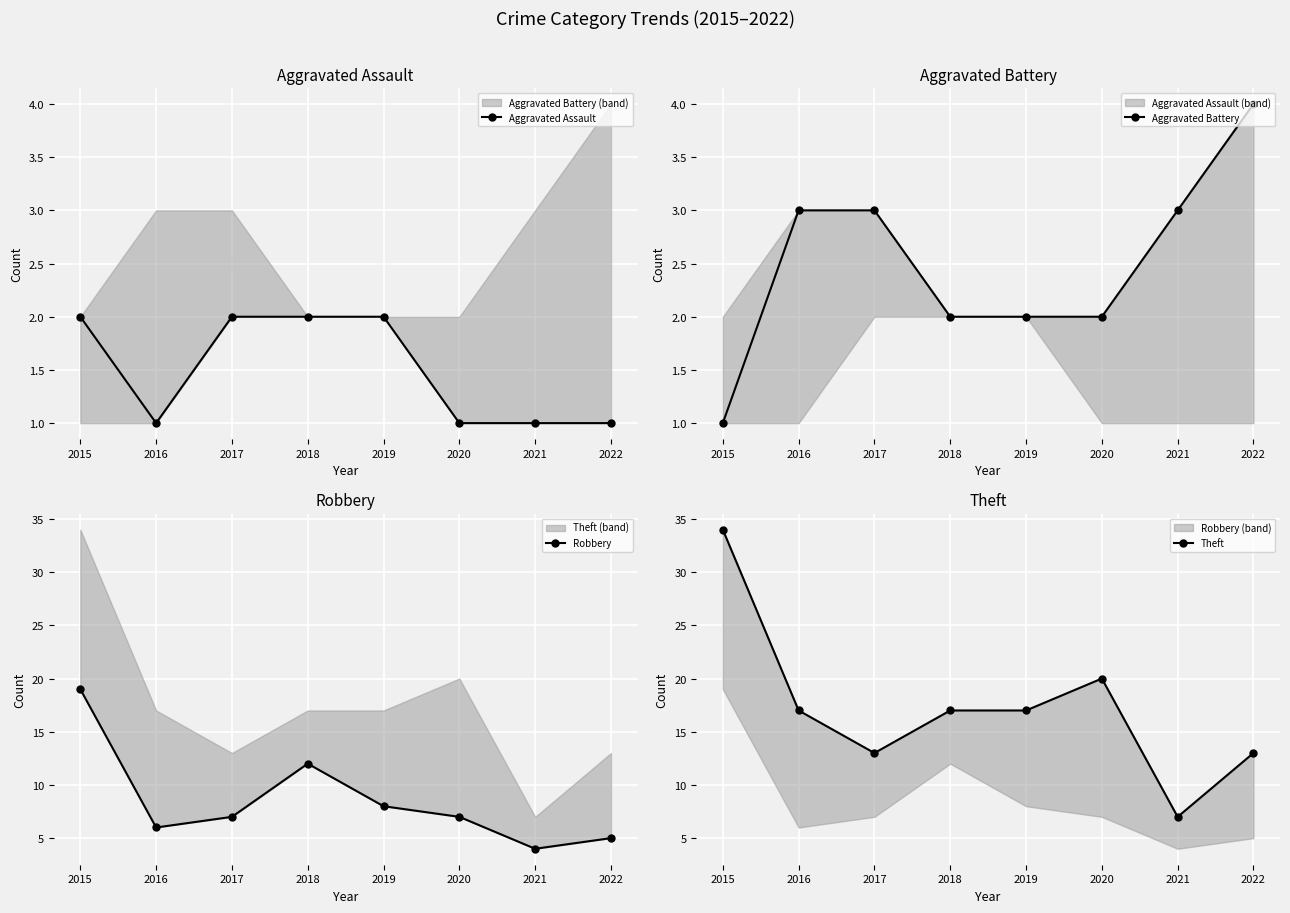

What are all the series names shown in the legend?

Aggravated Assault, Aggravated Battery, Robbery, Theft